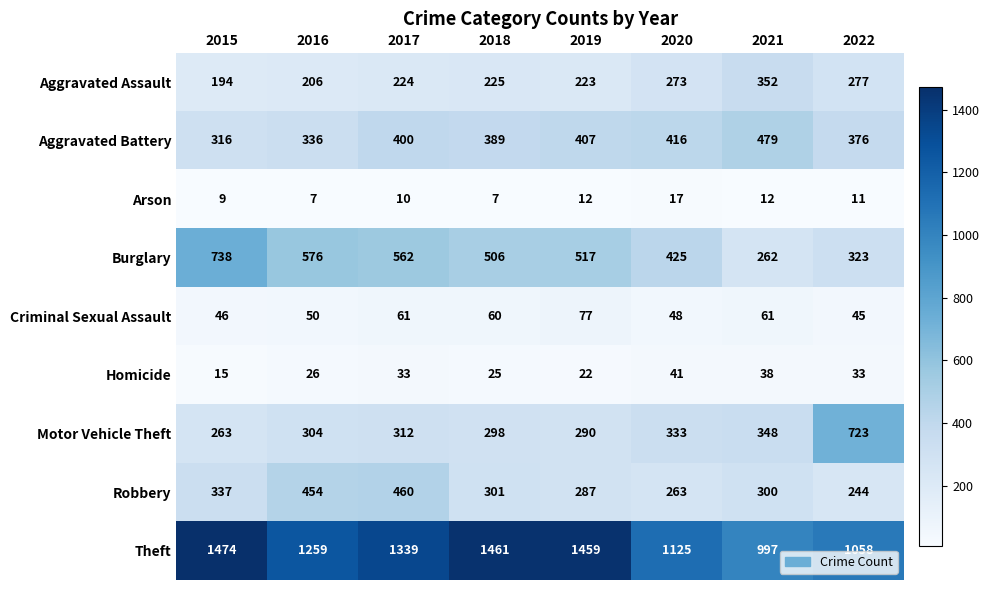

What is the sum of all Arson values?

85